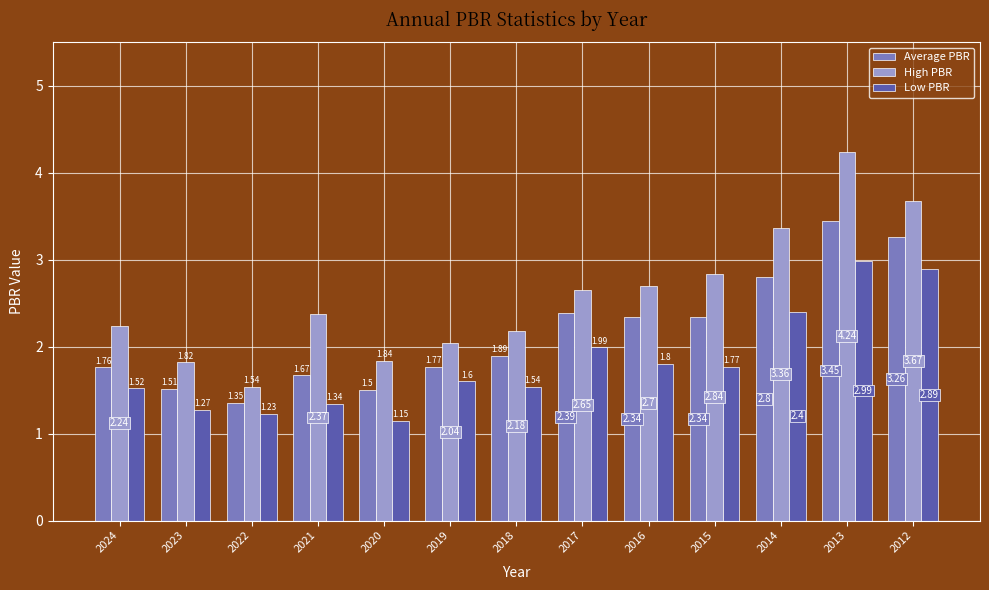

What is the sum of all Low PBR values?

23.5